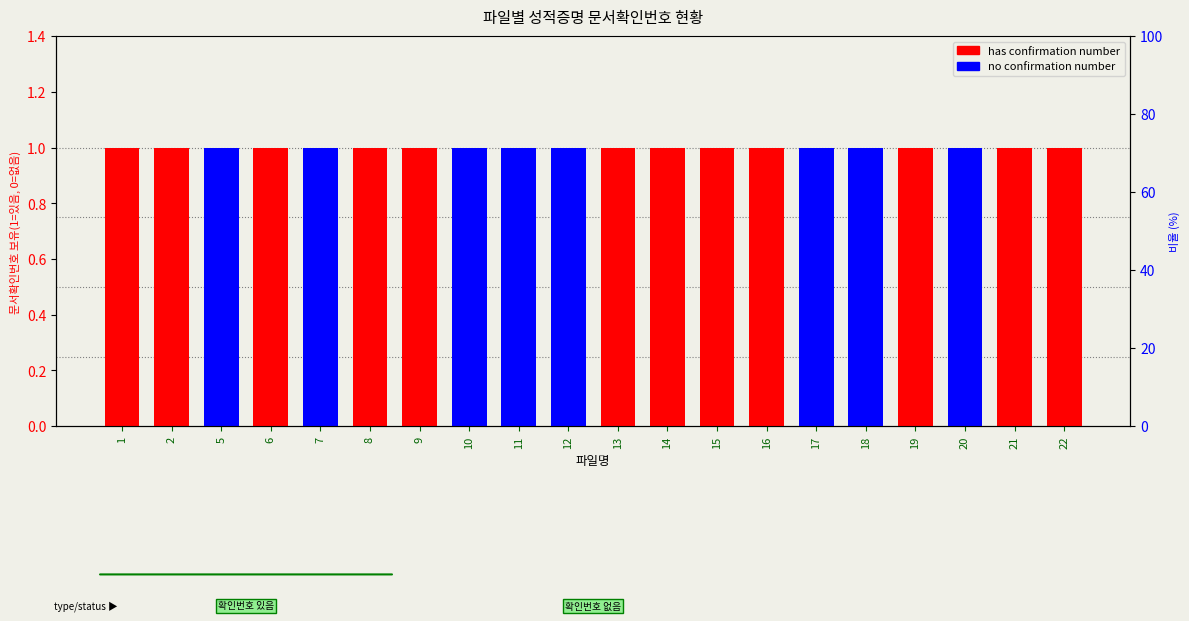

Reading left to right, transcribe all the data shown in this chart.

has confirmation number: 1=1	2=1	5=0	6=1	7=0	8=1	9=1	10=0	11=0	12=0	13=1	14=1	15=1	16=1	17=0	18=0	19=1	20=0	21=1	22=1
no confirmation number: 1=0	2=0	5=1	6=0	7=1	8=0	9=0	10=1	11=1	12=1	13=0	14=0	15=0	16=0	17=1	18=1	19=0	20=1	21=0	22=0